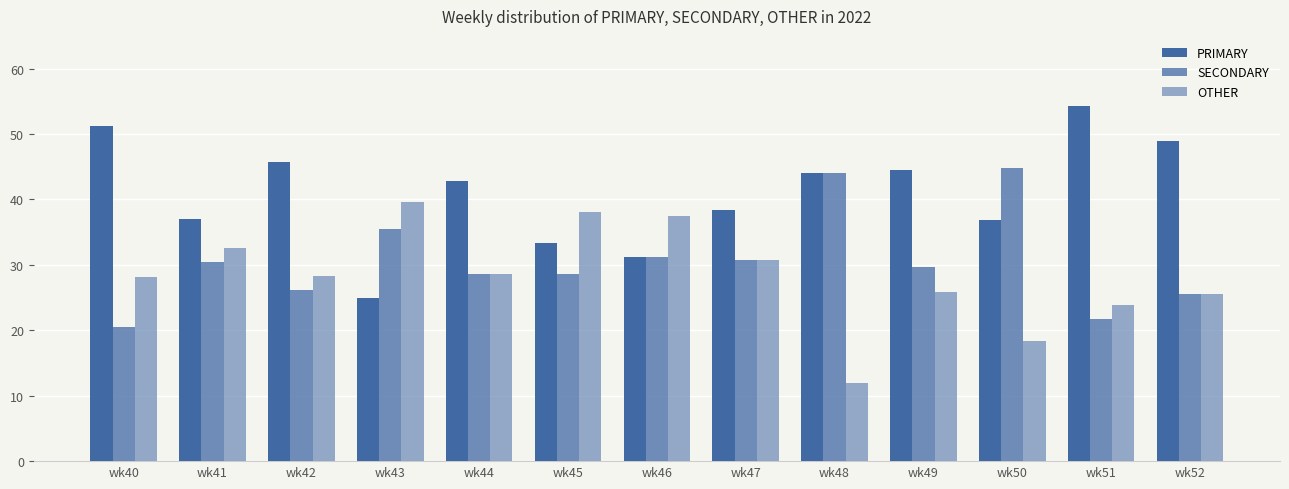

What is the value of the OTHER bar at the 10th from the left?

25.9